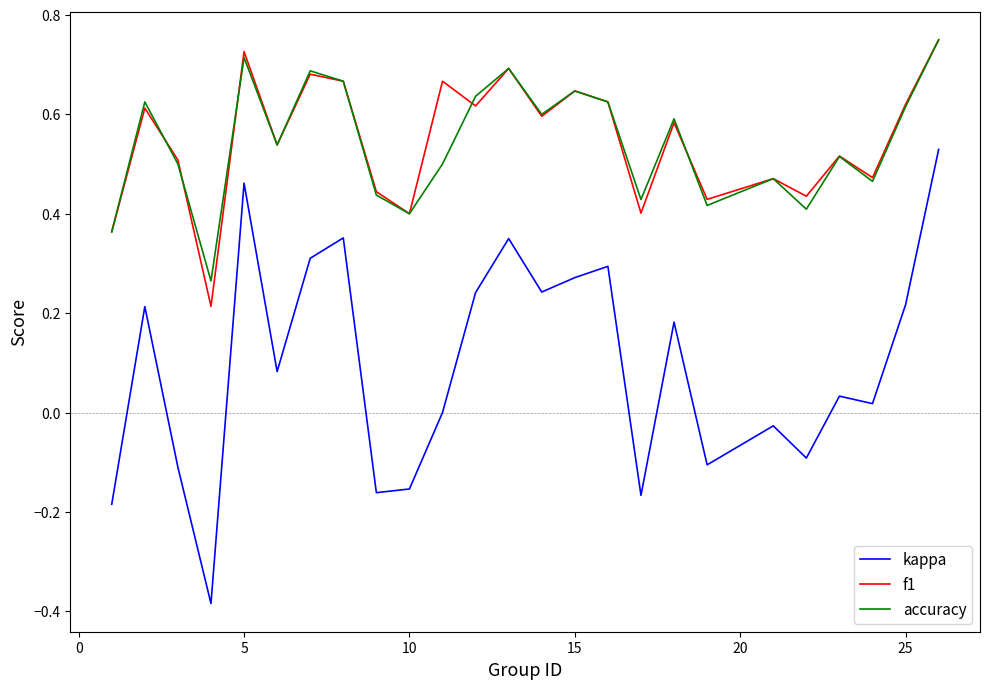

Which series has the largest range (max minus min)?

kappa